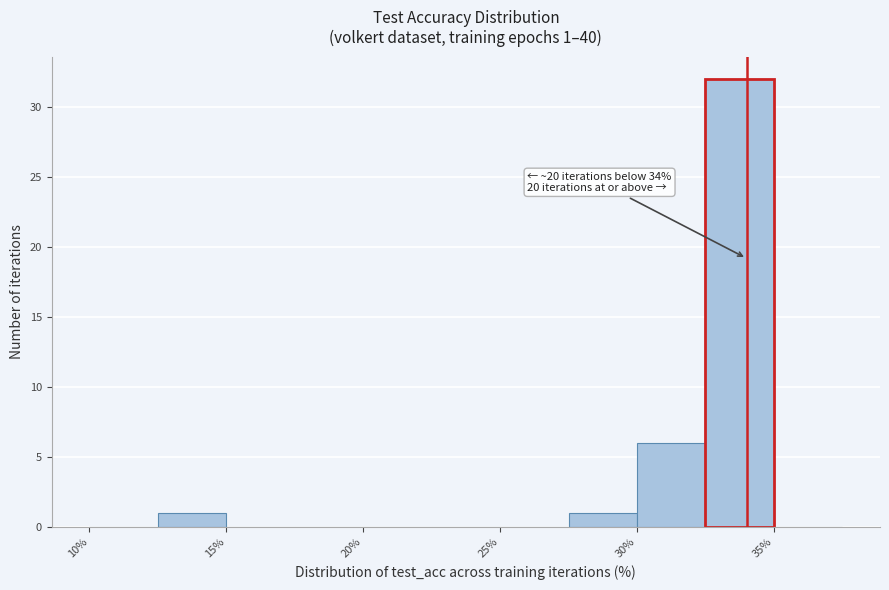

Which range on the x-axis has the tallest bar?

32.5 to 35.0